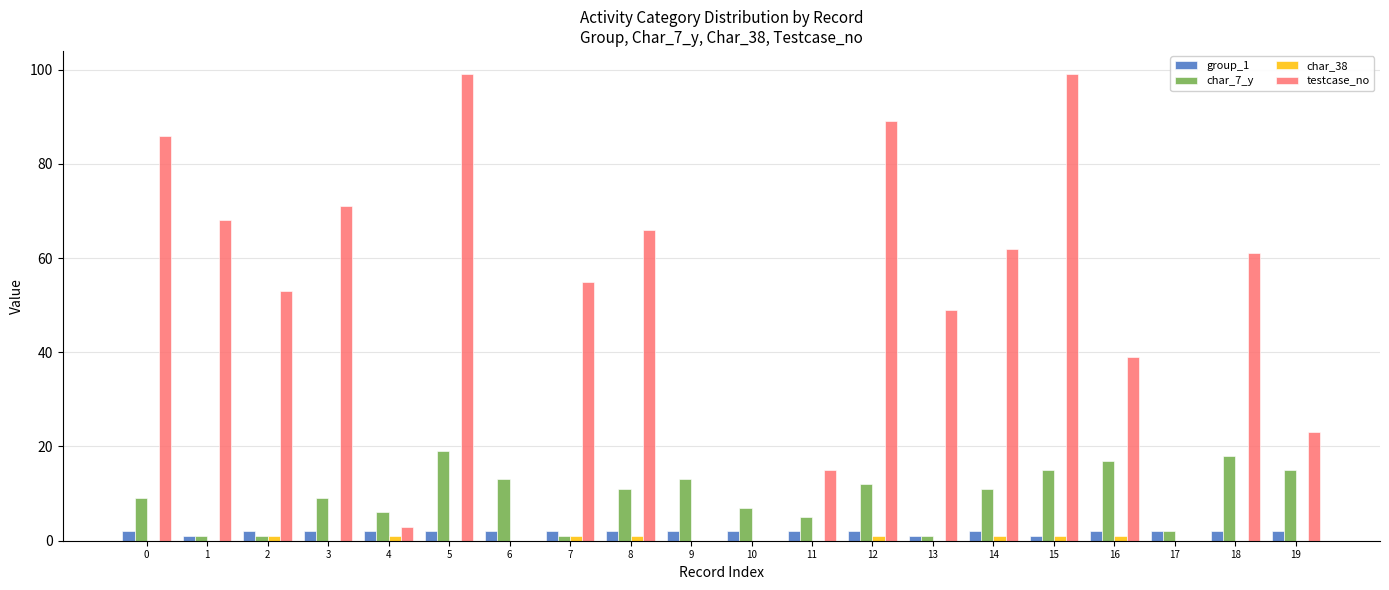

What is the maximum value for testcase_no?

99